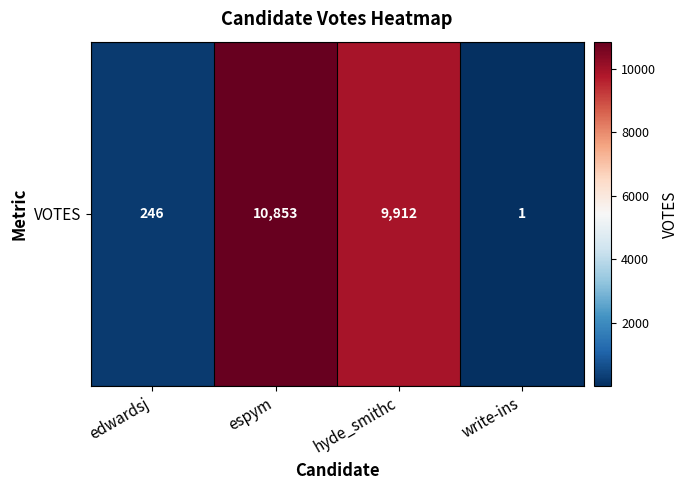

What is the change in value from hyde_smithc to write-ins?

-9911